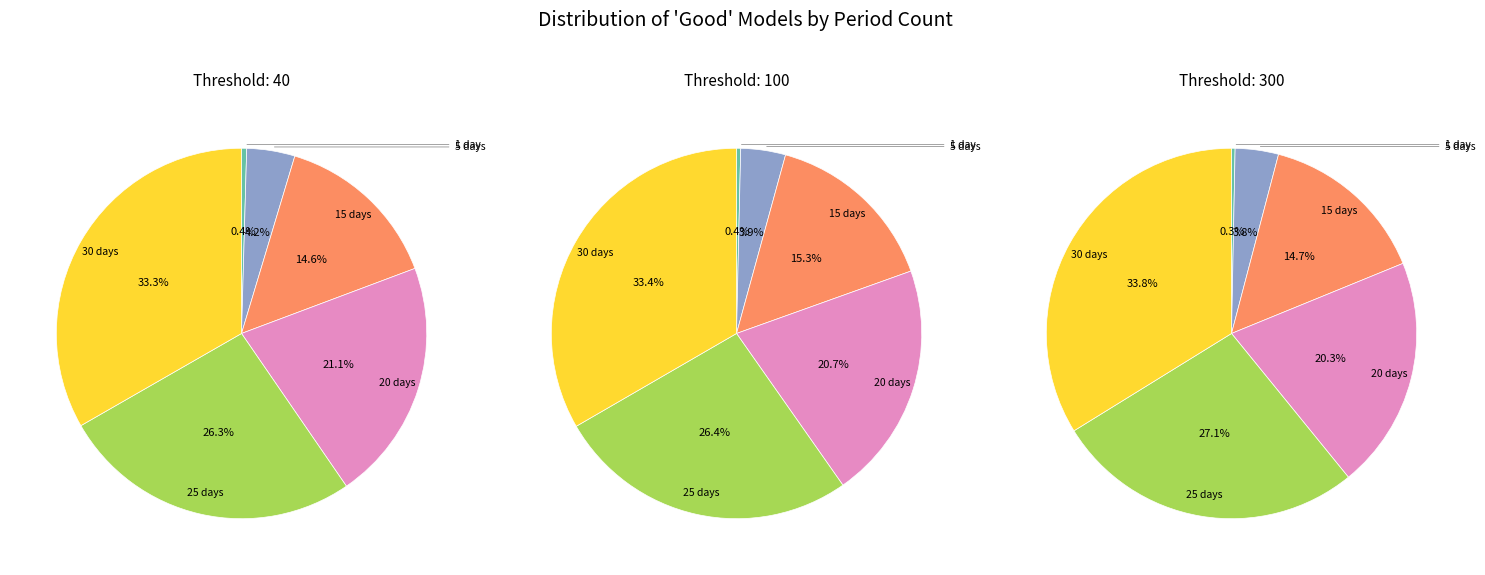

The 100 slice represents 20% of the pie. True or false?

False